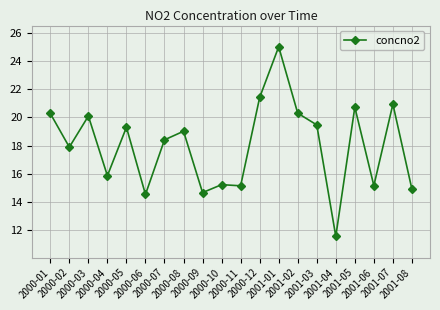

Reading right to left, list all the values displayed in this chart.

2001-08=14.9	2001-07=20.9	2001-06=15.2	2001-05=20.7	2001-04=11.6	2001-03=19.5	2001-02=20.3	2001-01=25.0	2000-12=21.4	2000-11=15.2	2000-10=15.2	2000-09=14.7	2000-08=19.0	2000-07=18.4	2000-06=14.5	2000-05=19.3	2000-04=15.9	2000-03=20.1	2000-02=17.9	2000-01=20.3